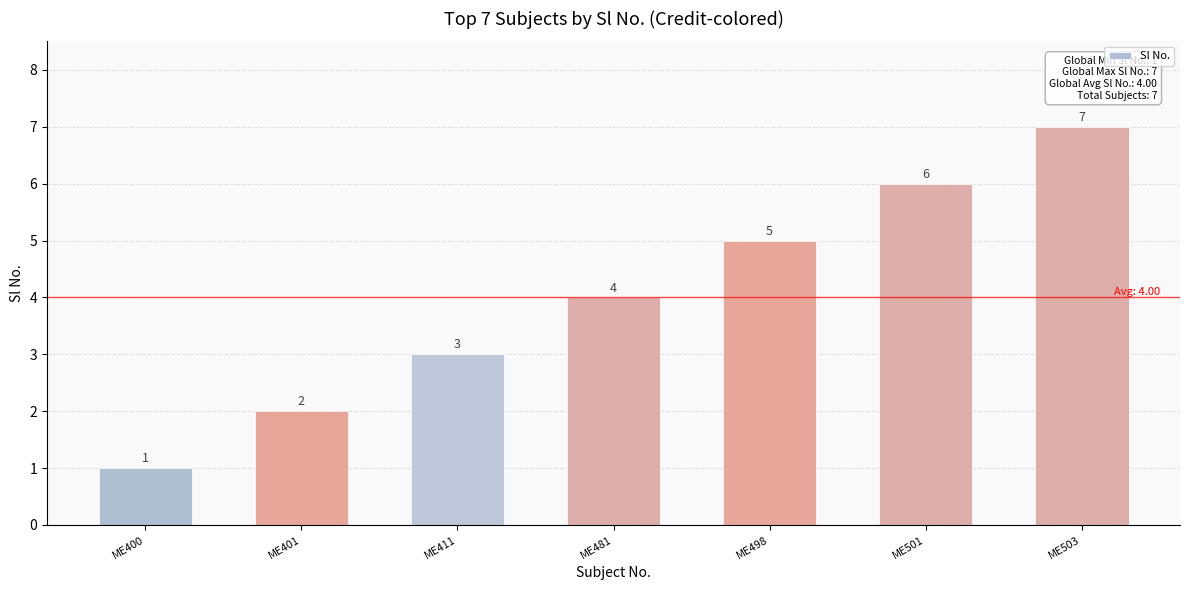

What is the maximum value shown in the chart?

7